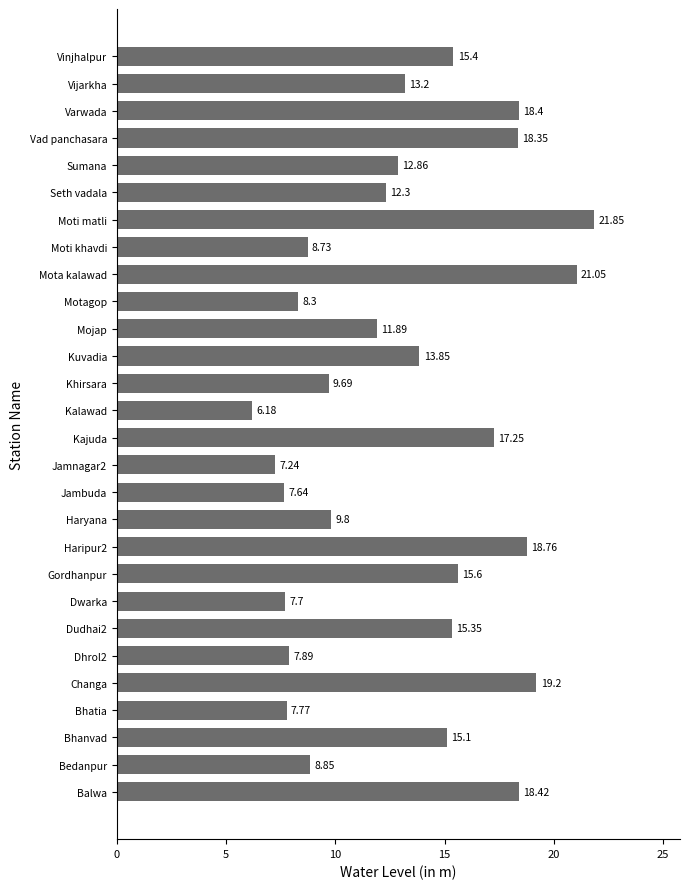

Approximately how many times larger is the value at Haripur2 compared to Mota kalawad?

0.9